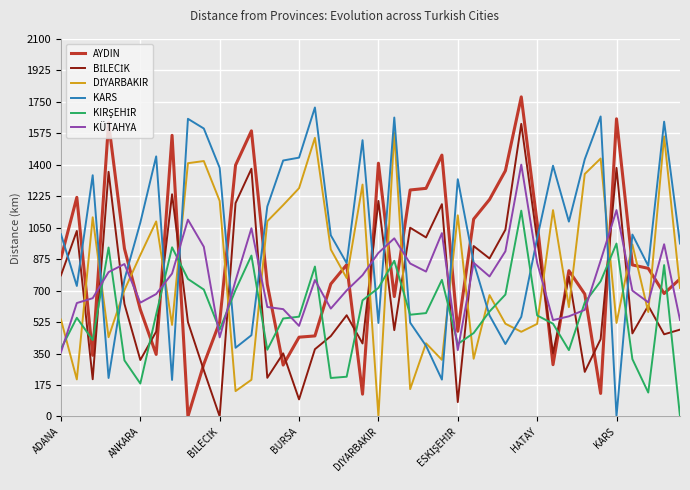

What is the greatest value displayed?

1778